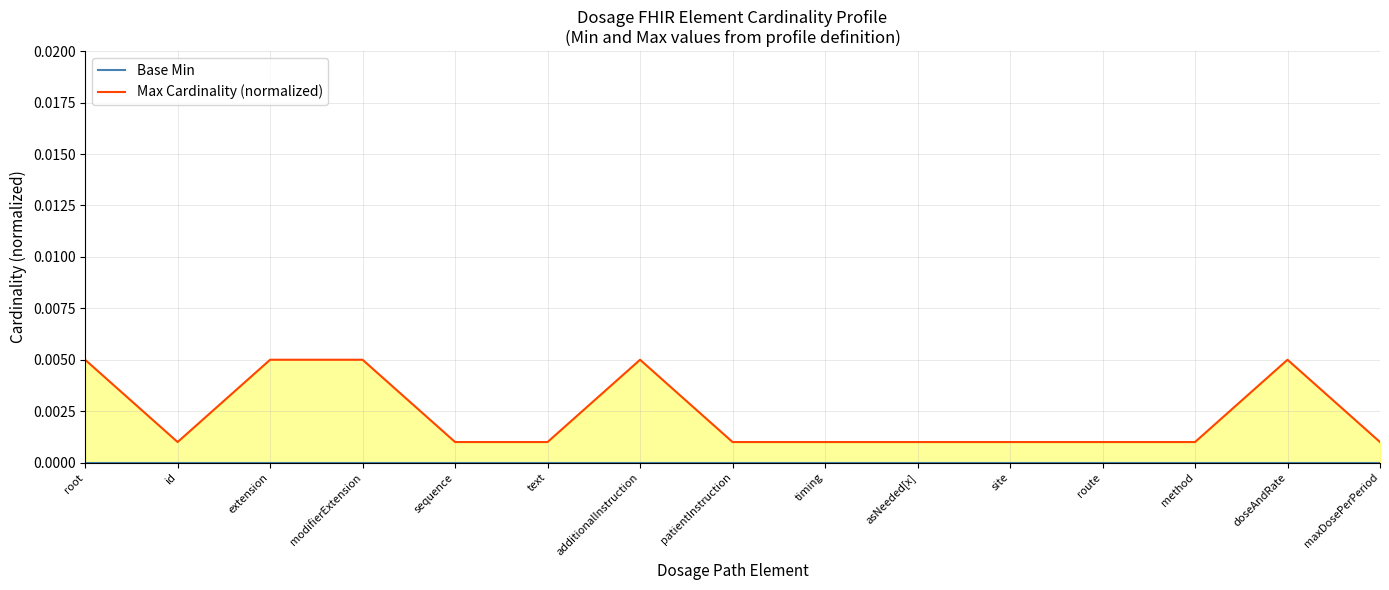

Which category has the lowest value across all series?

root